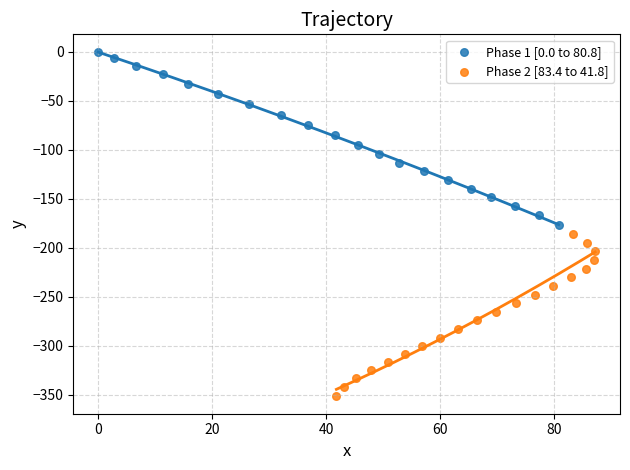

Which series contains the lowest Y value?

Phase 2 [83.4 to 41.8]